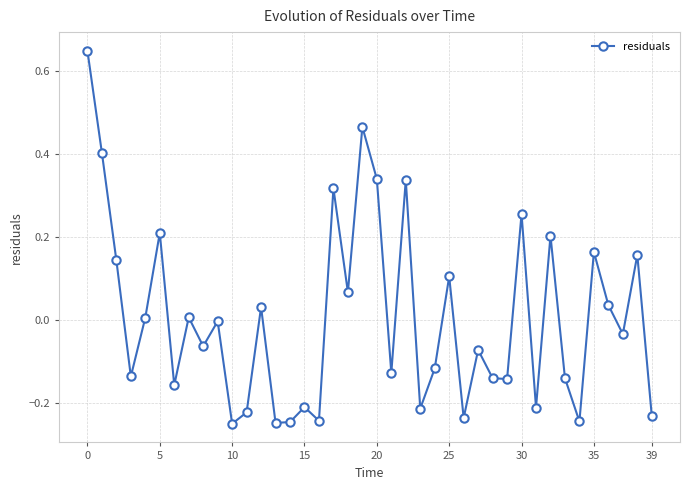

What is the difference between the maximum and minimum values?

0.9